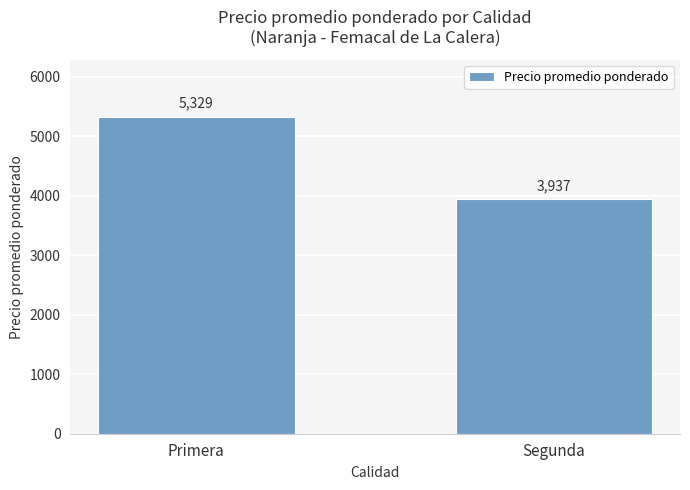

At which category does the chart reach its peak across all series?

Primera